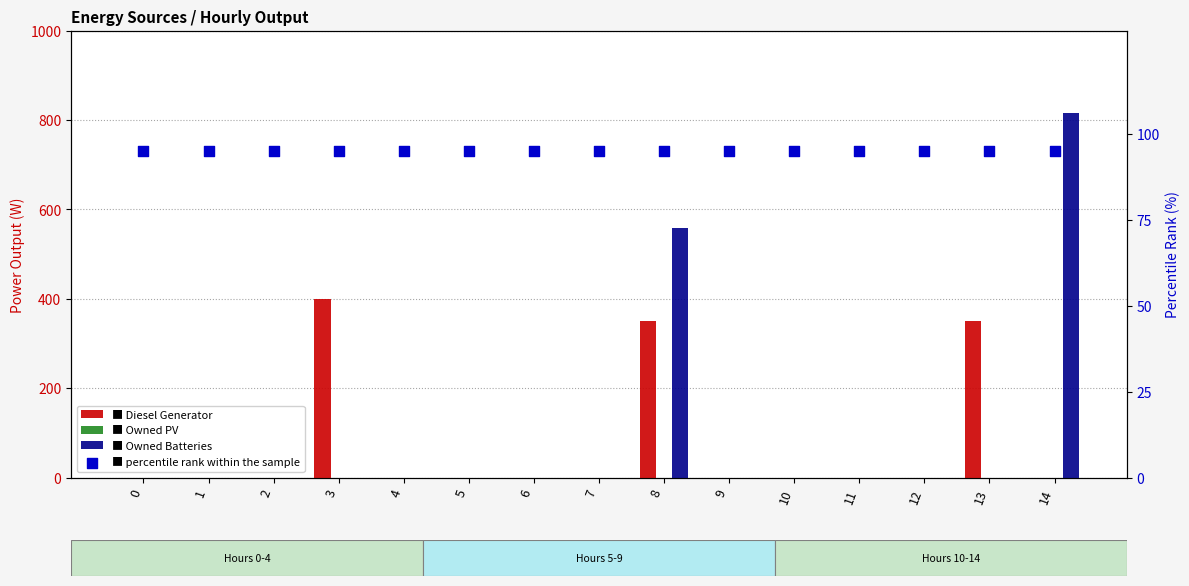

What are all the series names shown in the legend?

Diesel Generator, Owned PV, Owned Batteries, percentile rank within the sample